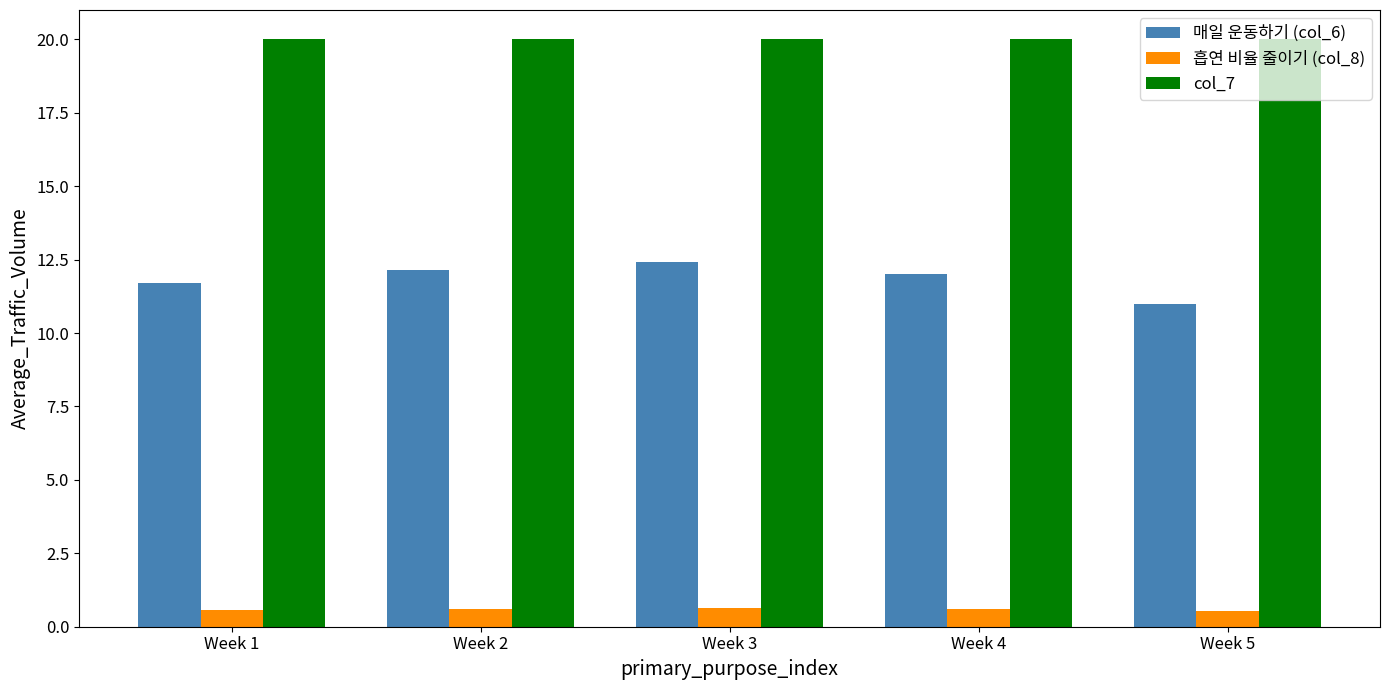

Rank the series by their maximum value, from highest to lowest.

col_7, 매일 운동하기 (col_6), 흡연 비율 줄이기 (col_8)